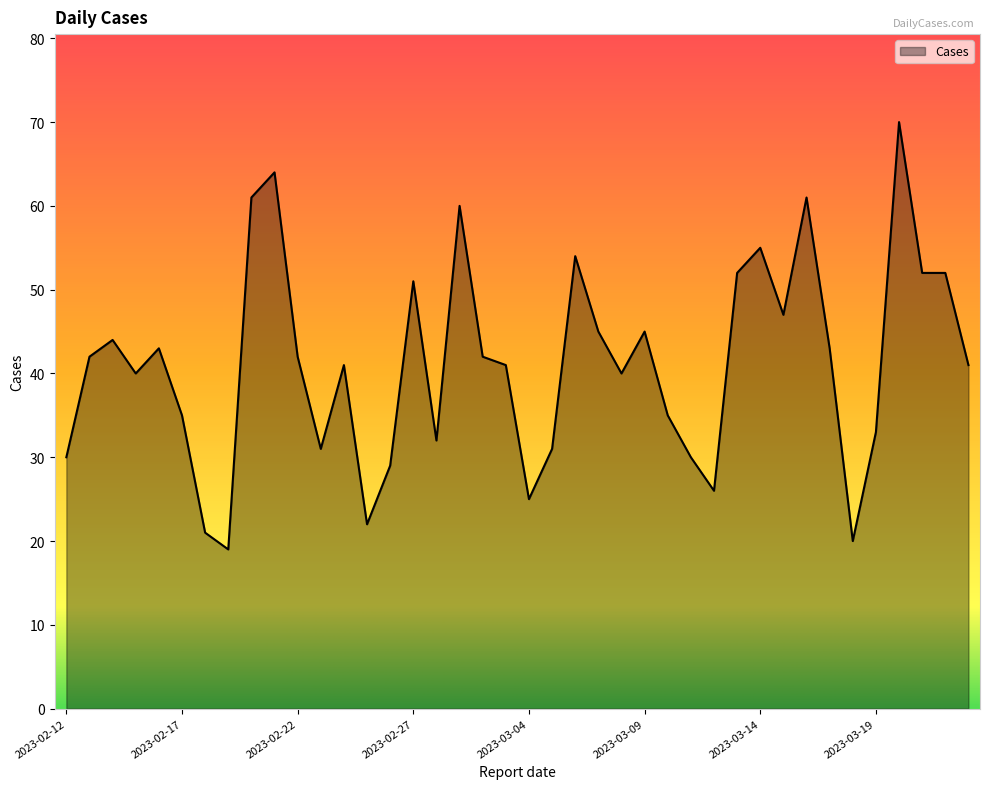

How many distinct data groups are displayed?

1